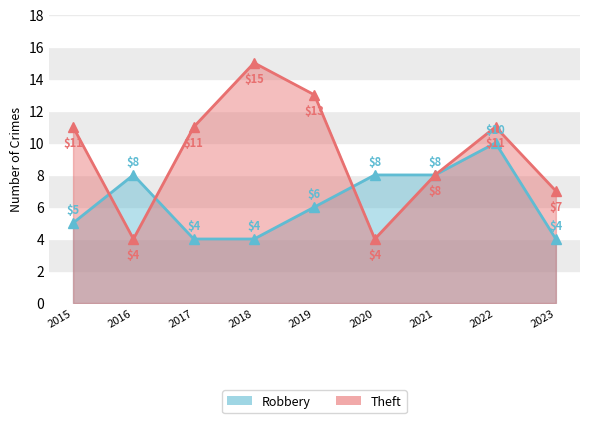

Rank the series by their average value, from lowest to highest.

Robbery, Theft